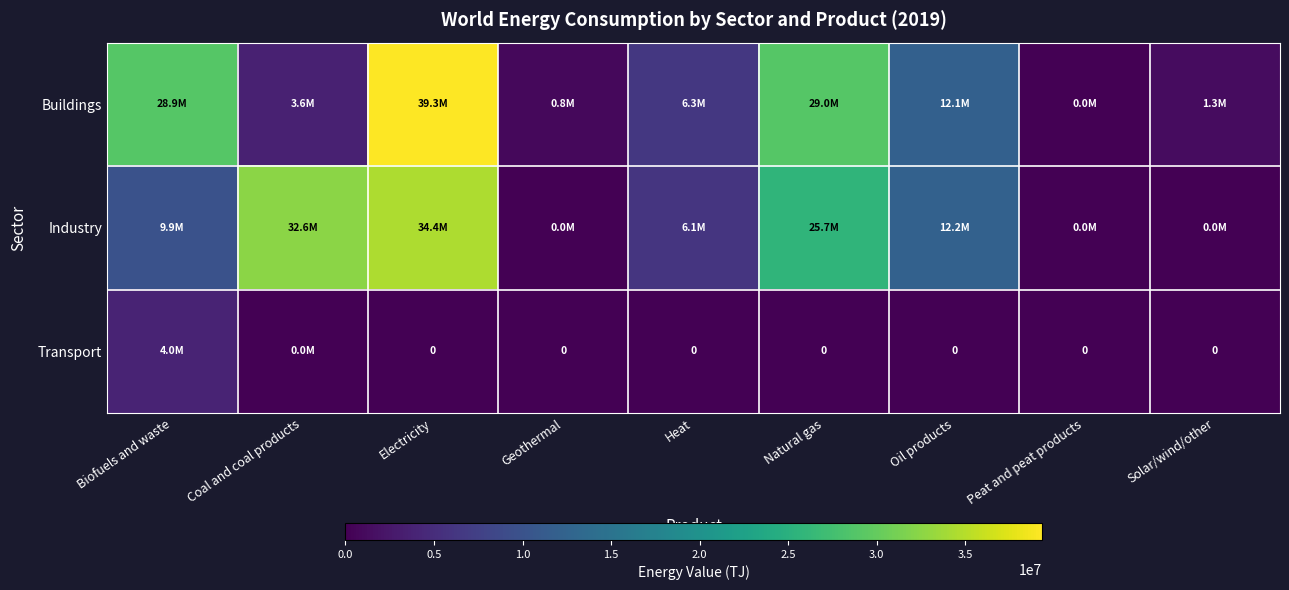

How many distinct data groups are displayed?

3